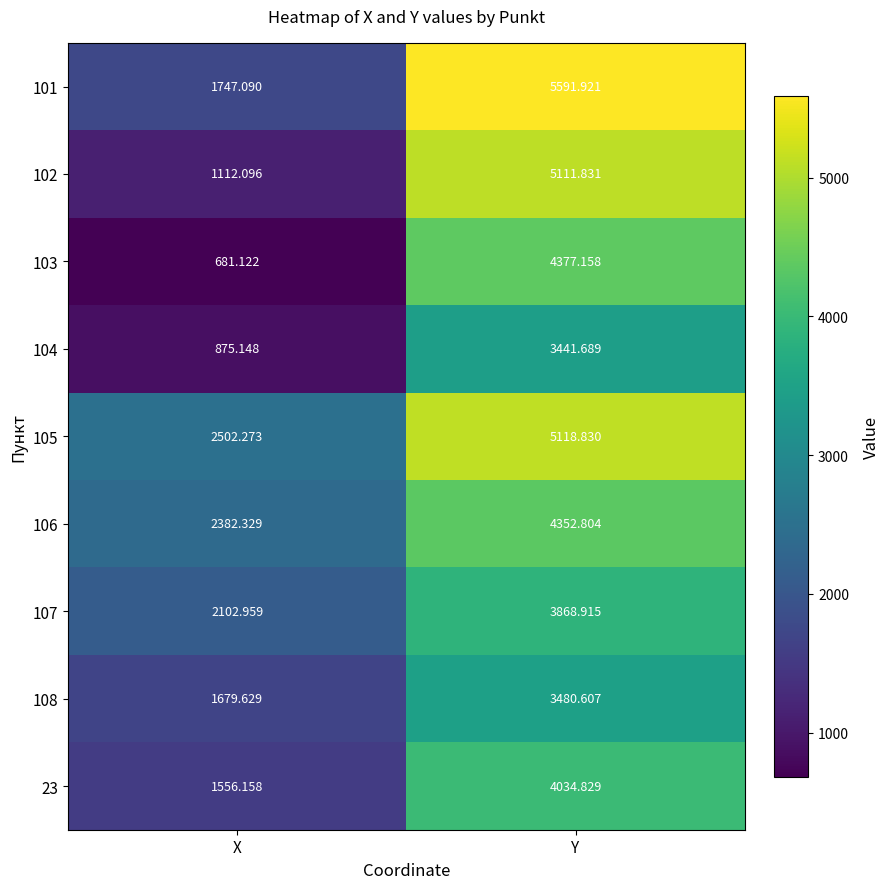

Rank the series by their maximum value, from lowest to highest.

104, 108, 107, 23, 106, 103, 102, 105, 101